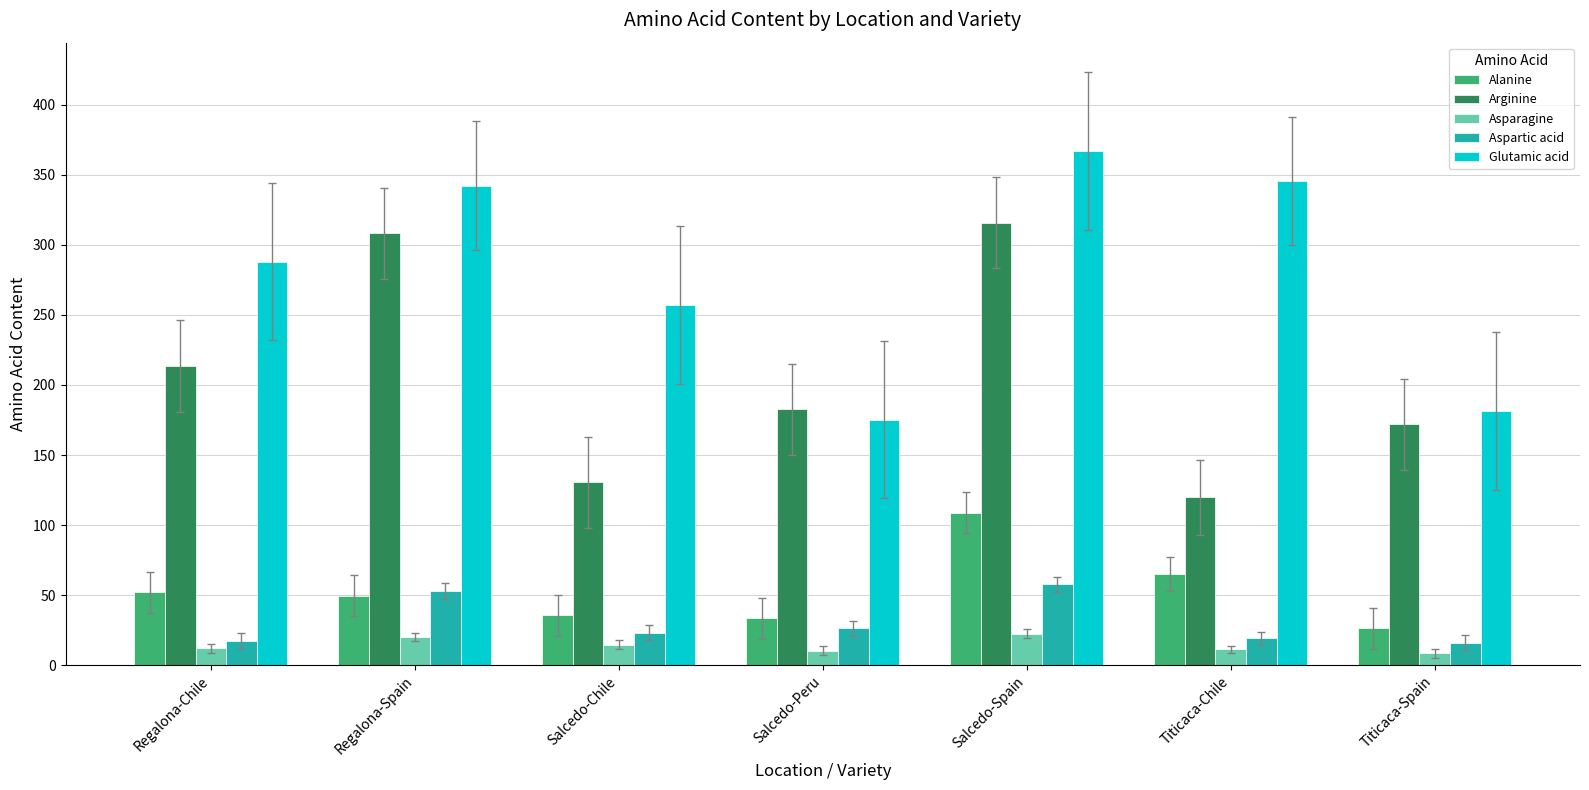

What position from the left is Regalona-Chile?

1